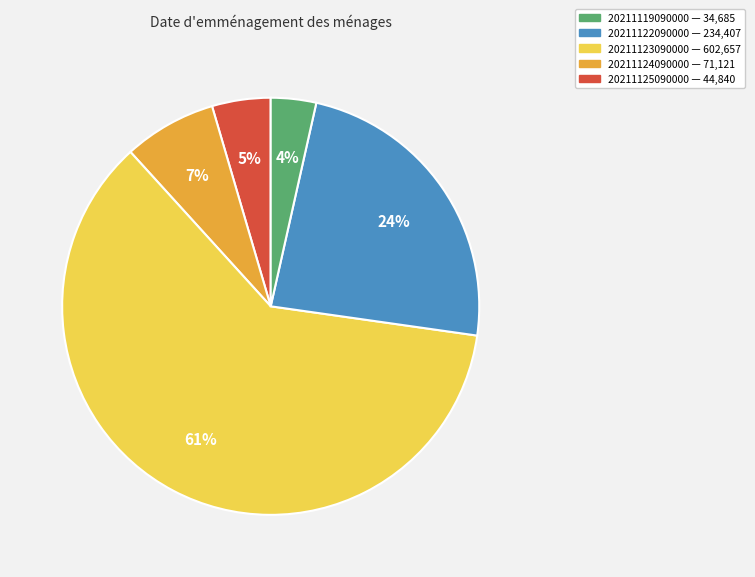

Is there any slice that represents more than half of the pie?

Yes